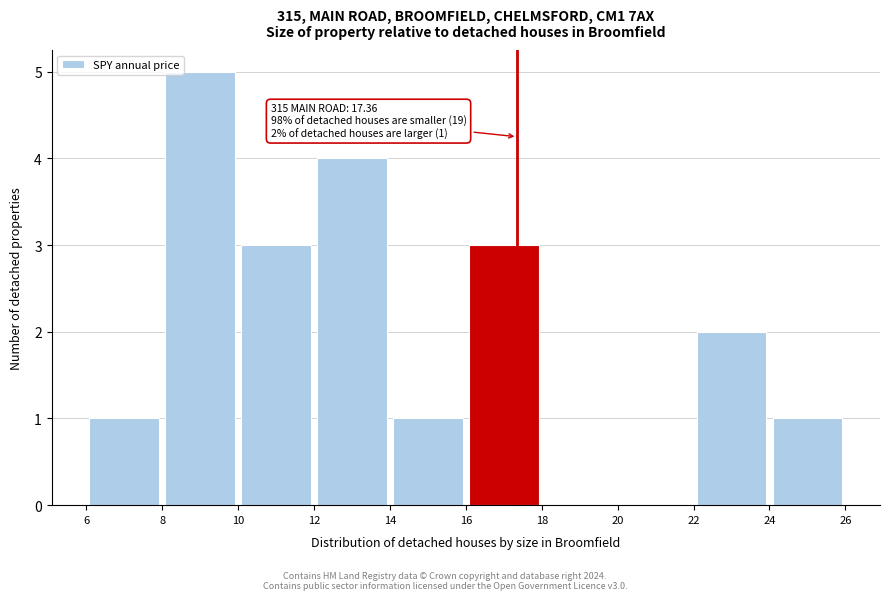

Which range on the x-axis has the tallest bar?

8 to 10